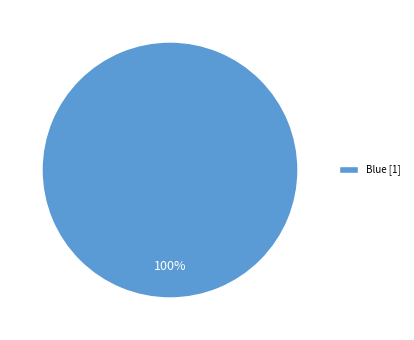

What percentage is the Blue [1] slice, to the nearest percent?

100%